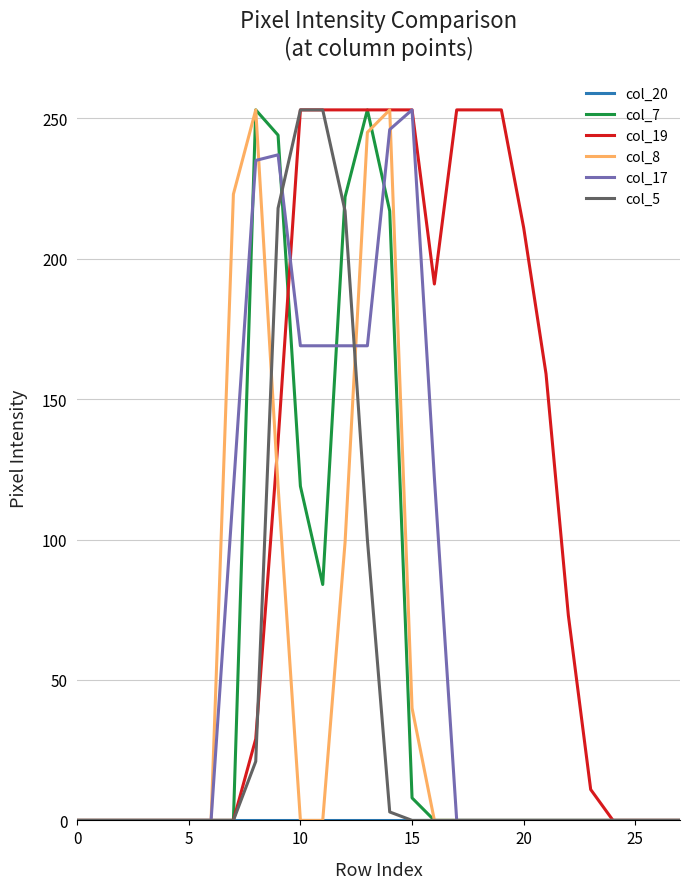

Which series has the largest total across all categories?

col_19